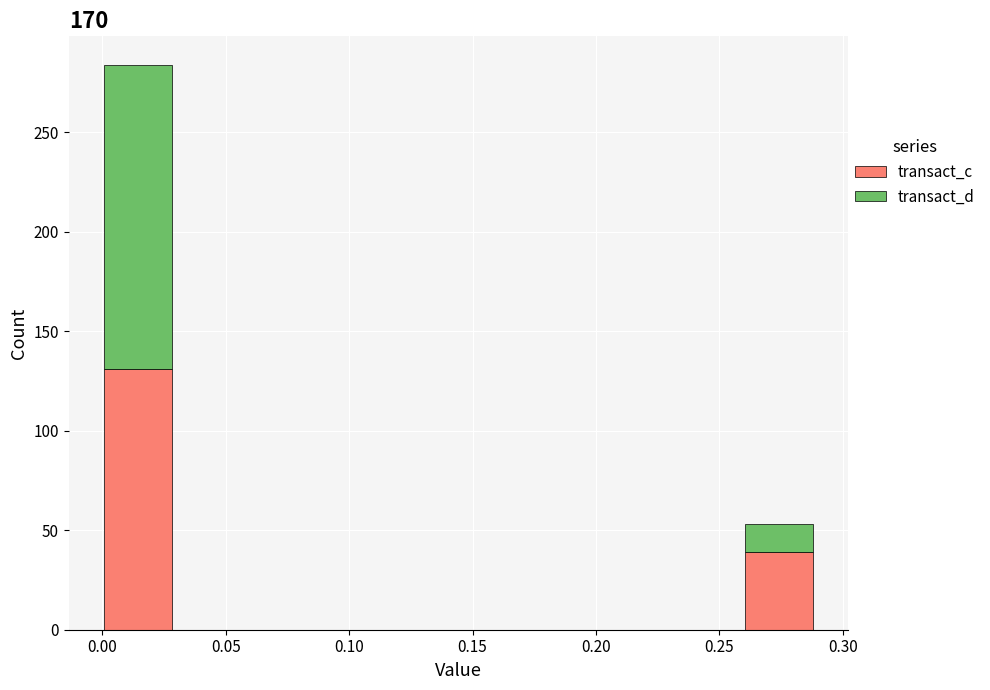

Reading left to right, transcribe this chart: for each stacked bar, give the range it covers on the x-axis and its total height. Neither the bar edges nor the heights are printed on the chart, so give them approximately, as read against the axes.

0.000 to 0.030: 285
0.030 to 0.060: 0
0.060 to 0.085: 0
0.085 to 0.115: 0
0.115 to 0.145: 0
0.145 to 0.175: 0
0.175 to 0.200: 0
0.200 to 0.230: 0
0.230 to 0.260: 0
0.260 to 0.290: 55